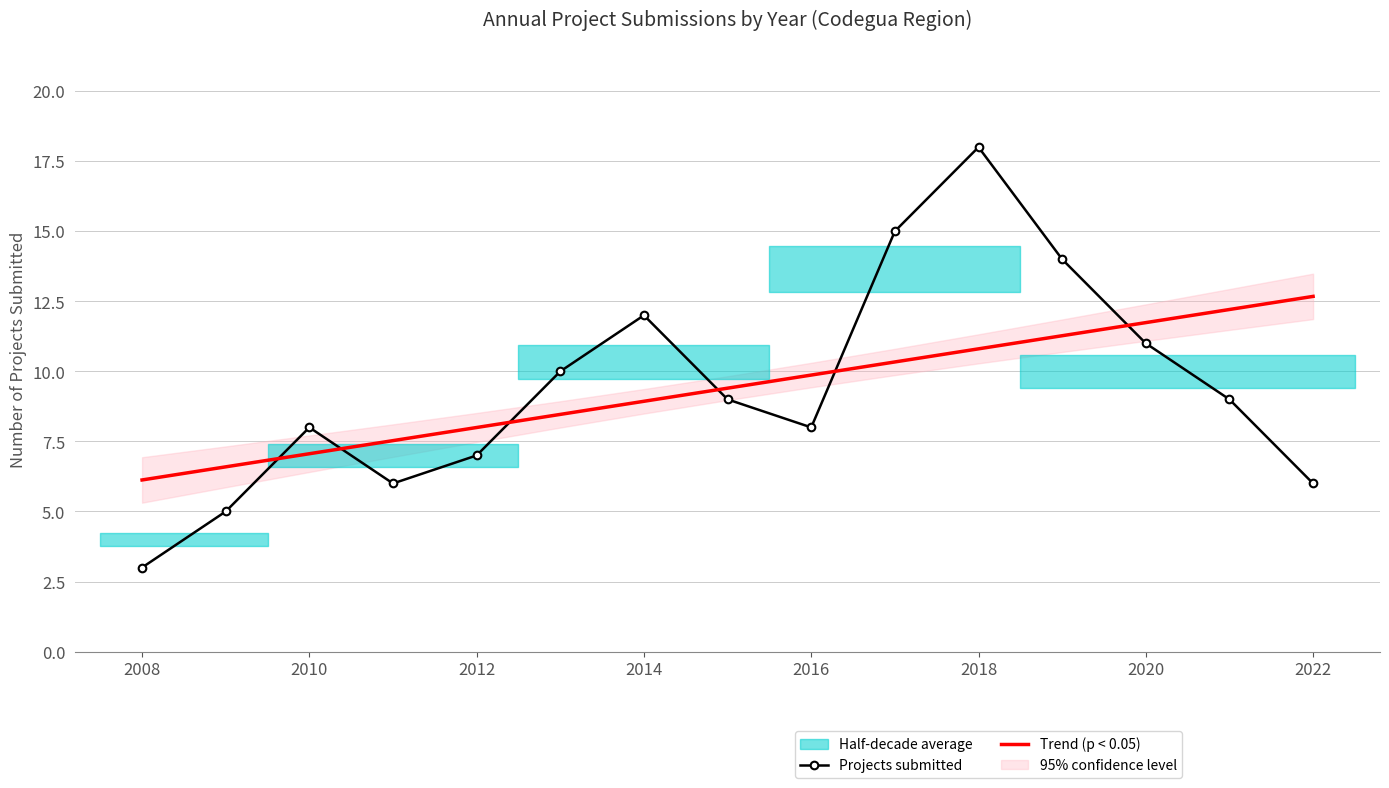

Which series ends up on top after the final intersection of Projects submitted and Trend (p < 0.05)?

Trend (p < 0.05)